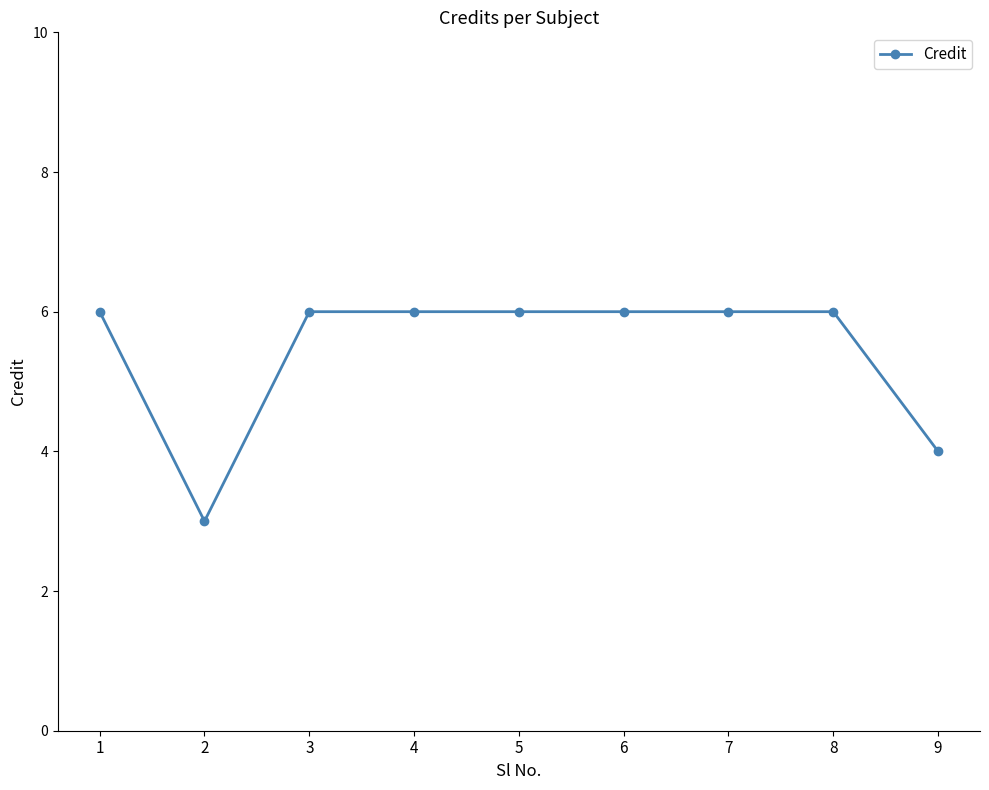

Where is the first local minimum?

2